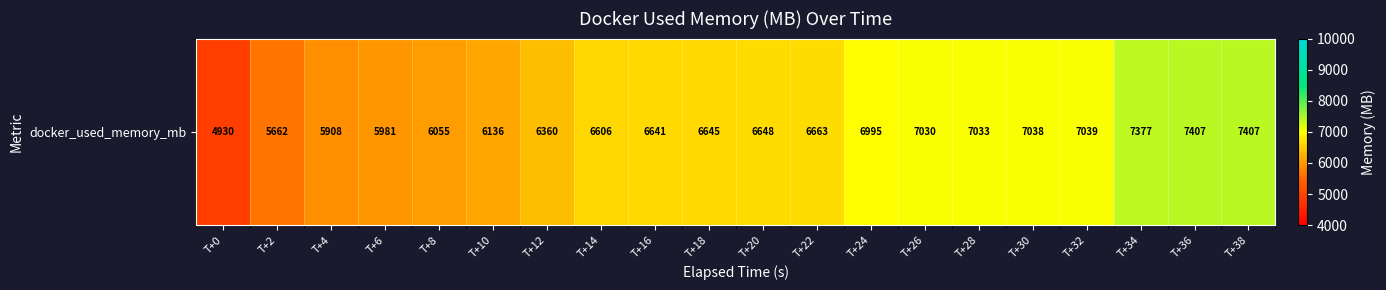

What is the difference between the maximum and minimum values?

2476.6